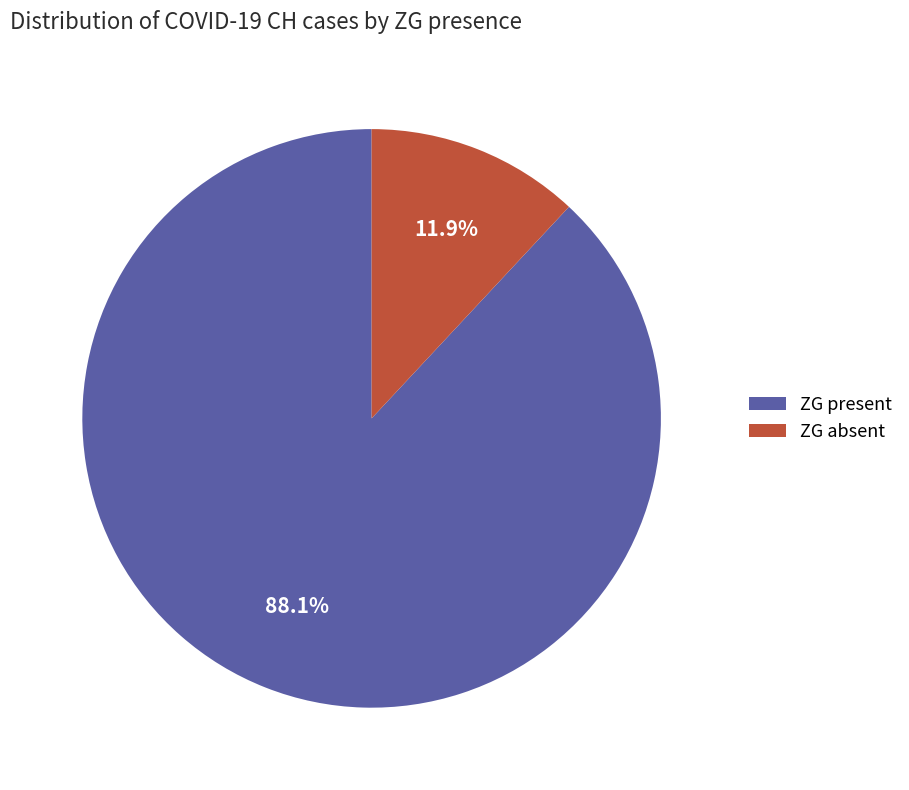

Count the number of slices in the pie.

2